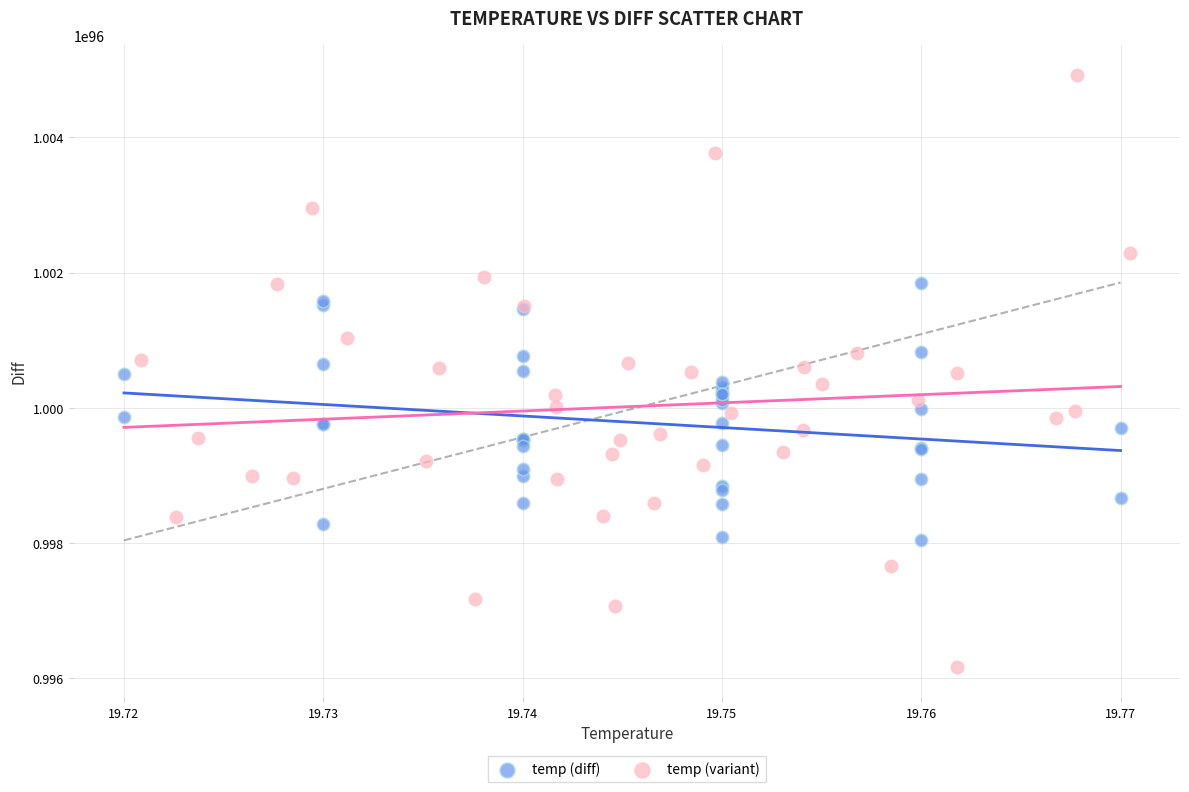

Which series has the widest spread of Y values?

temp (variant)